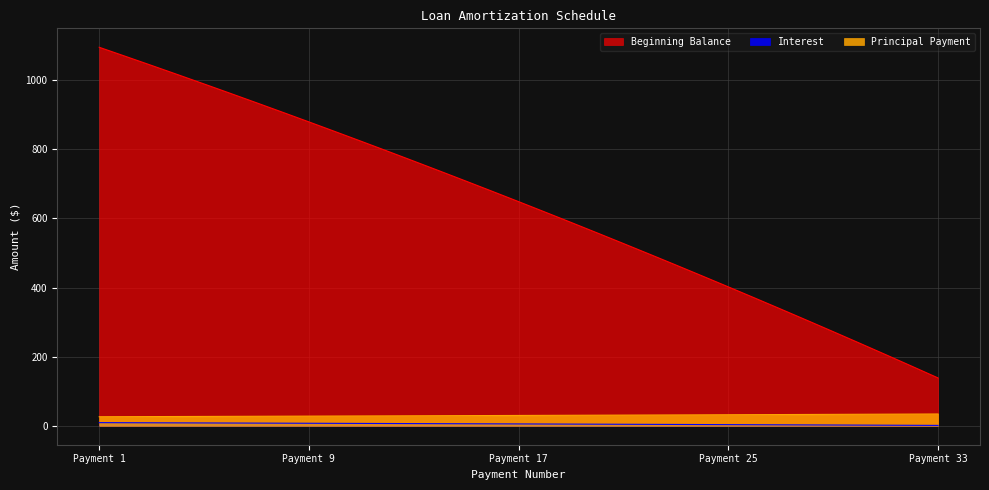

True or false: Principal Payment has more than 1 points higher than both neighbors.

False